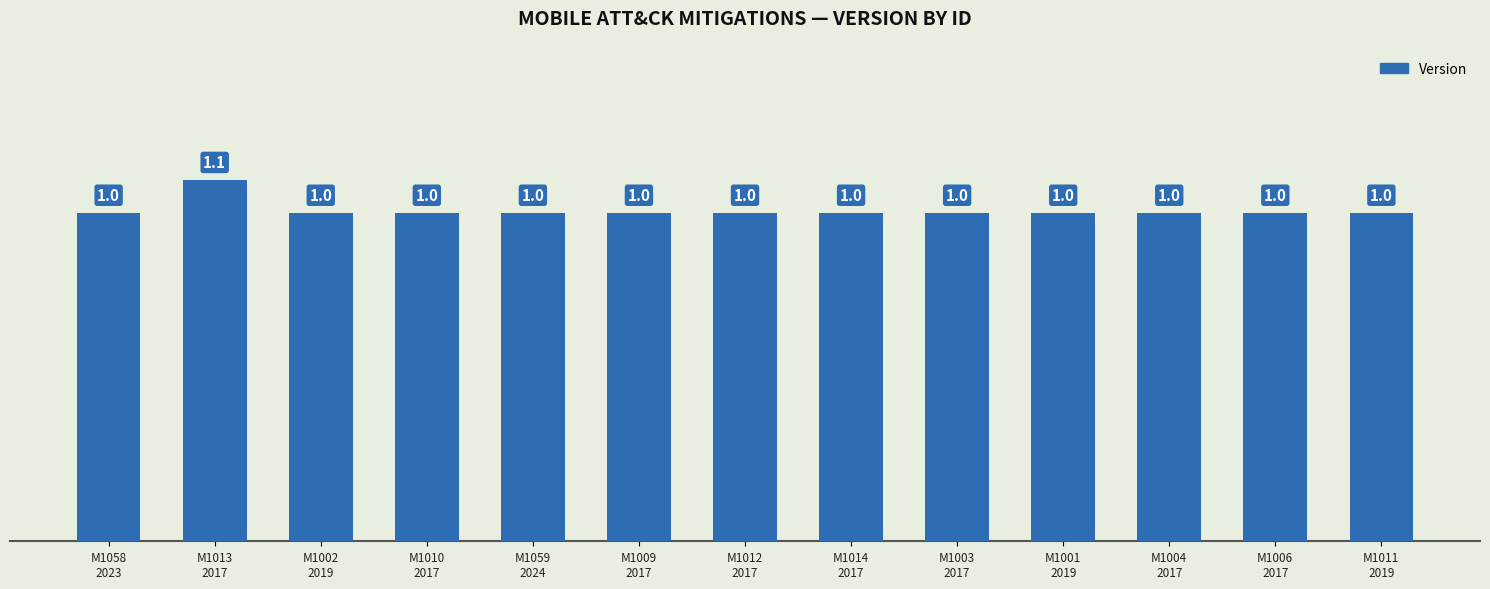

The value at M1003
2017 is 0.3. True or false?

False